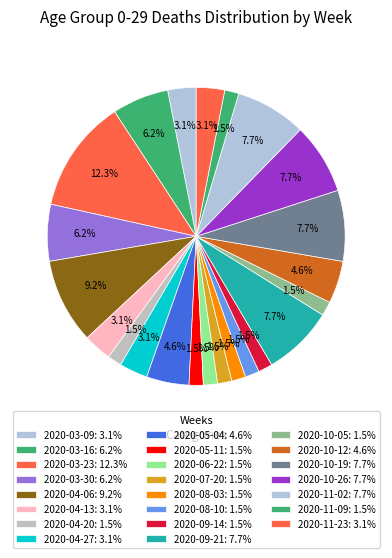

How many segments does this pie chart have?

23